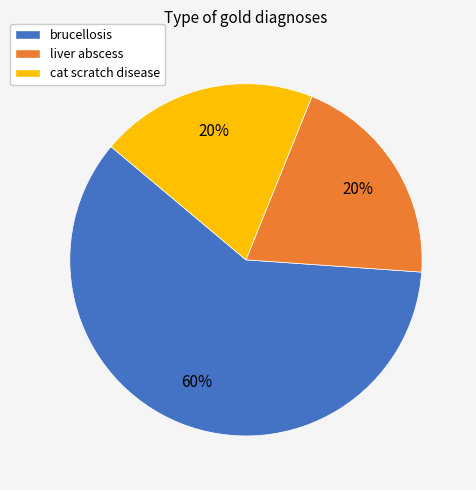

Is cat scratch disease the majority of the pie?

No